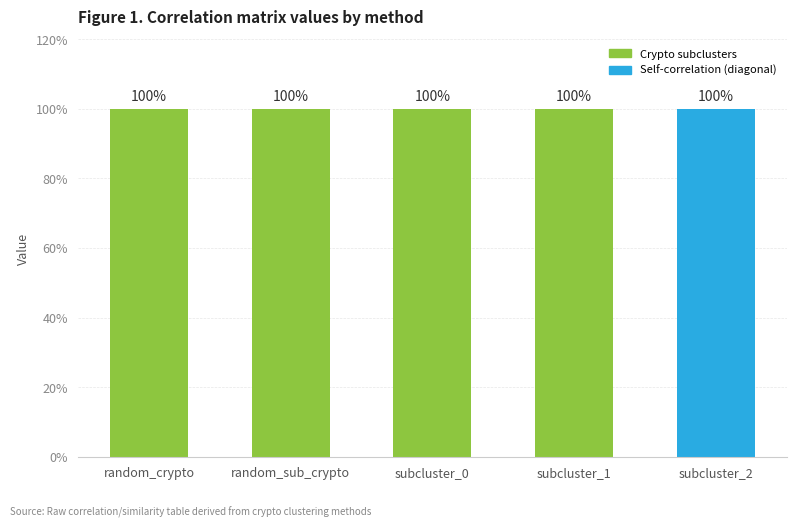

Are the bars grouped side by side (vs. stacked)?

Yes